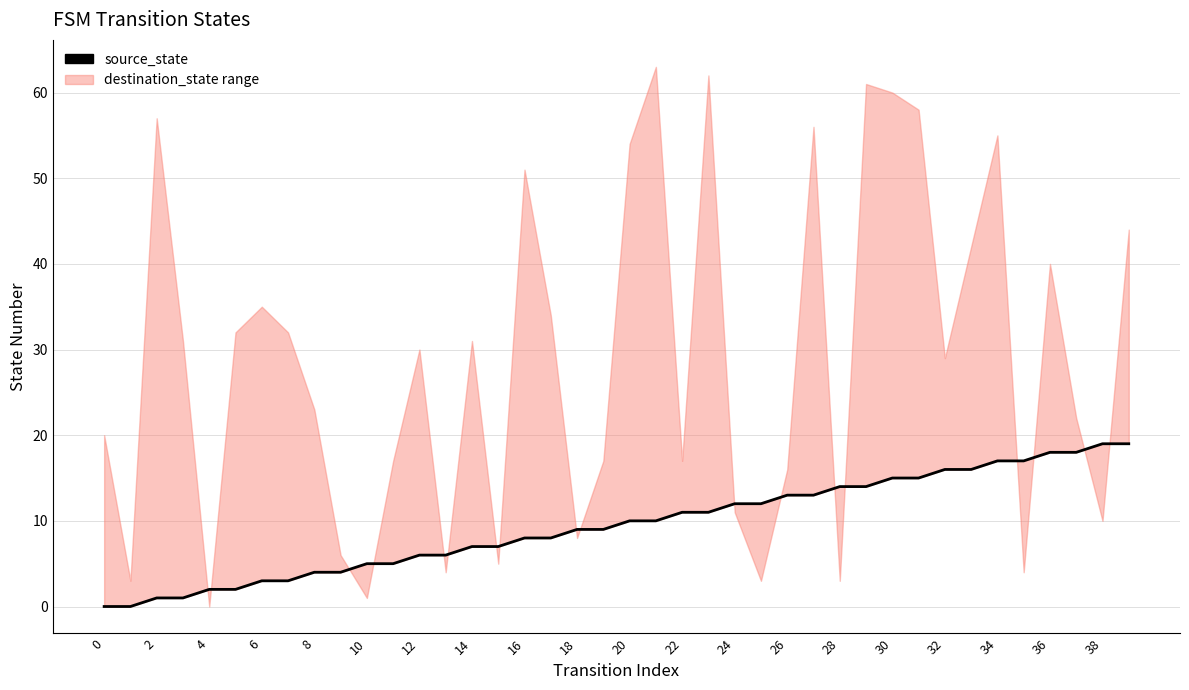

Which series has the widest spread of values?

destination_state